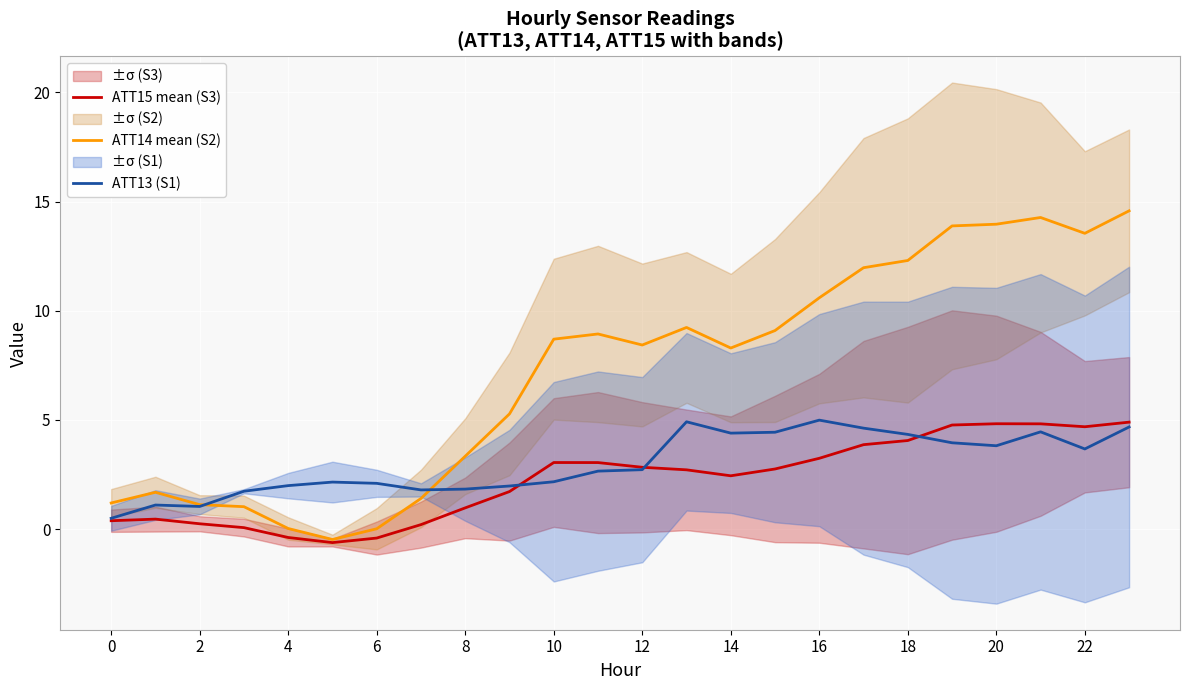

What is the maximum value for ATT15 mean (S3)?

4.9